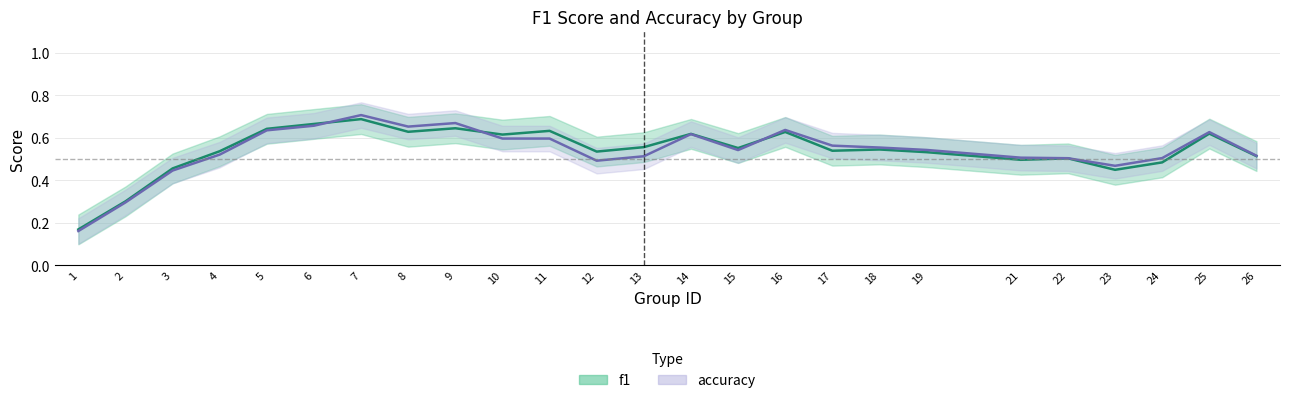

Count the accuracy values in the range 0 to 1.

25